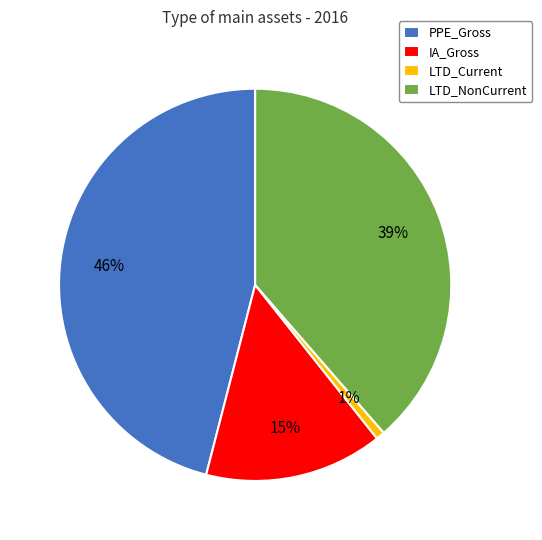

Does any single category account for the majority?

No